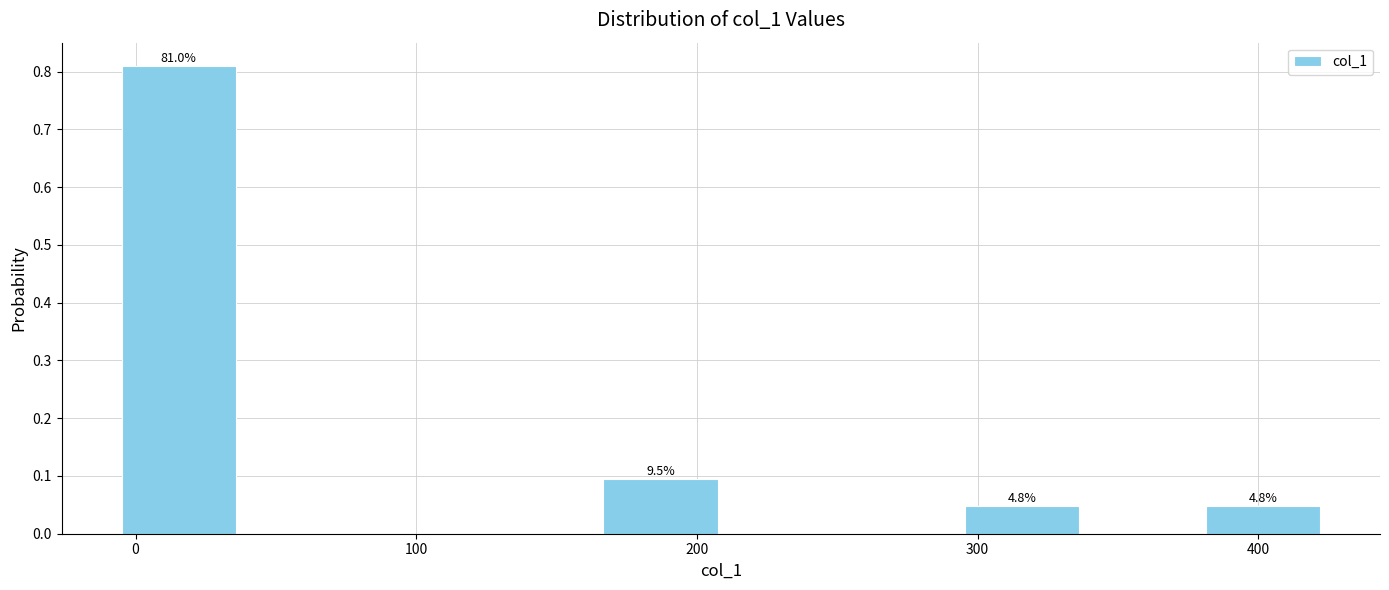

Over which range of the x-axis is the bar tallest?

-10 to 40